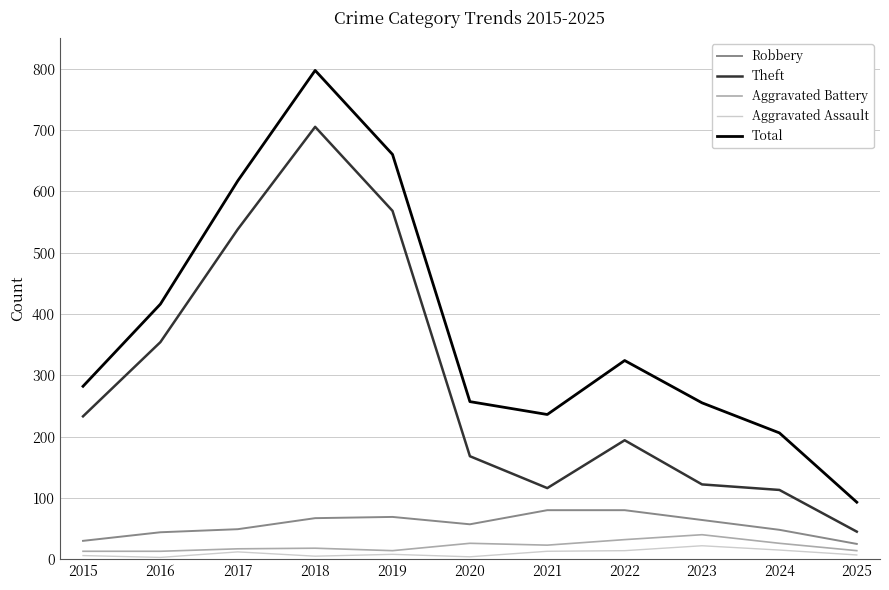

True or false: Robbery and Total intersect in this chart.

False